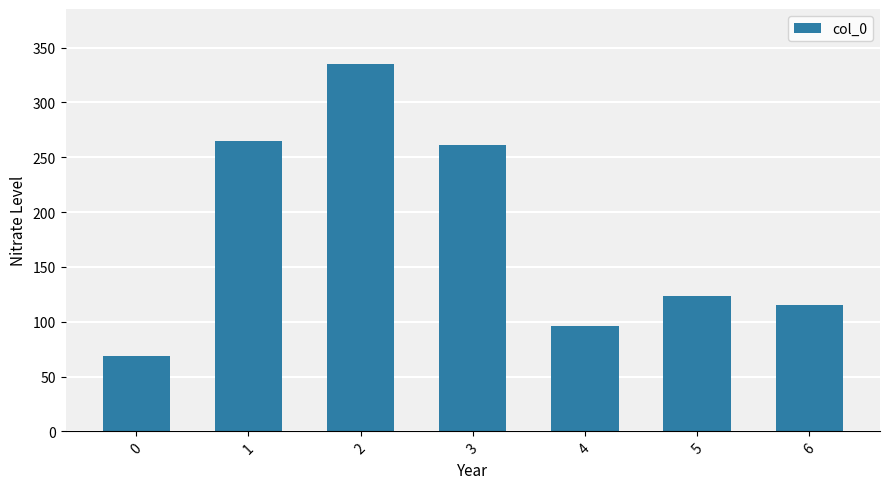

The chart shows a value of 71 at 6. True or false?

False